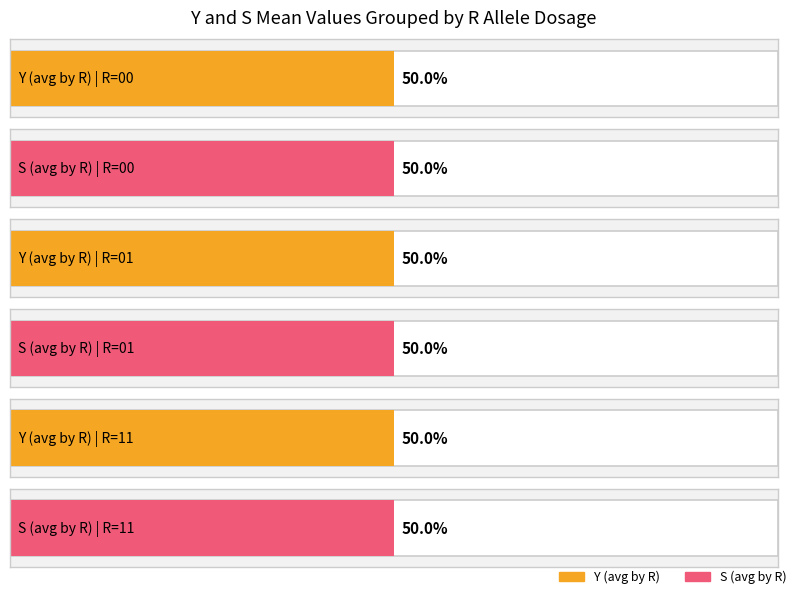

What are all the series names shown in the legend?

Y, S